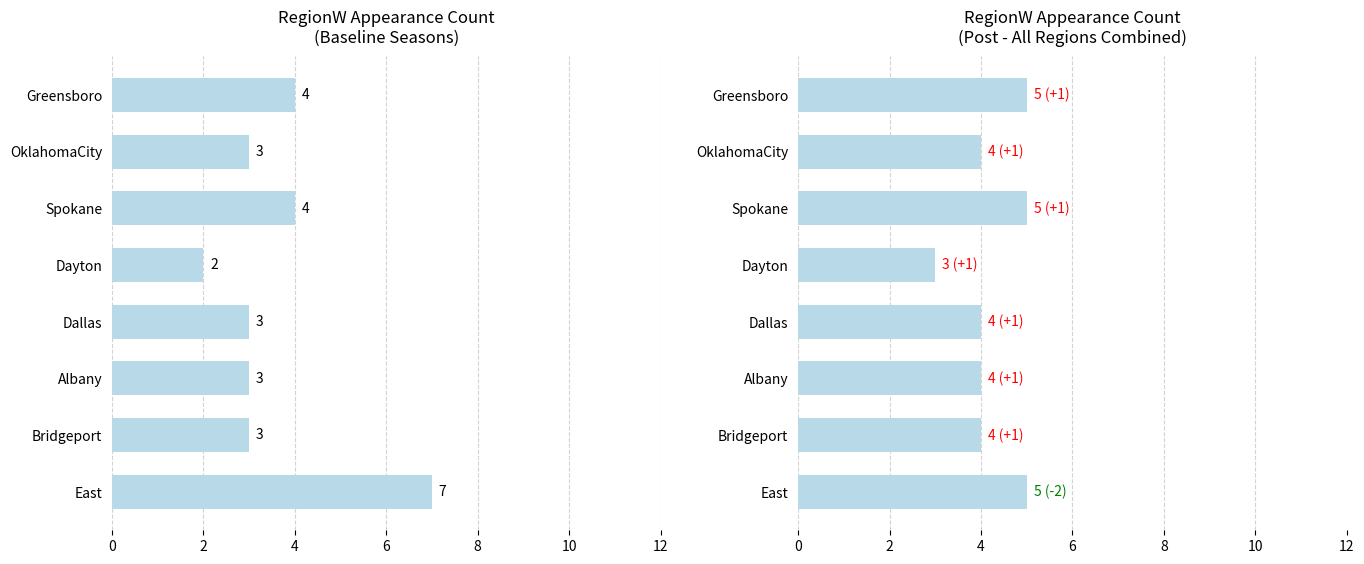

What is the difference between the maximum and minimum values in the All Regions Count series?

2